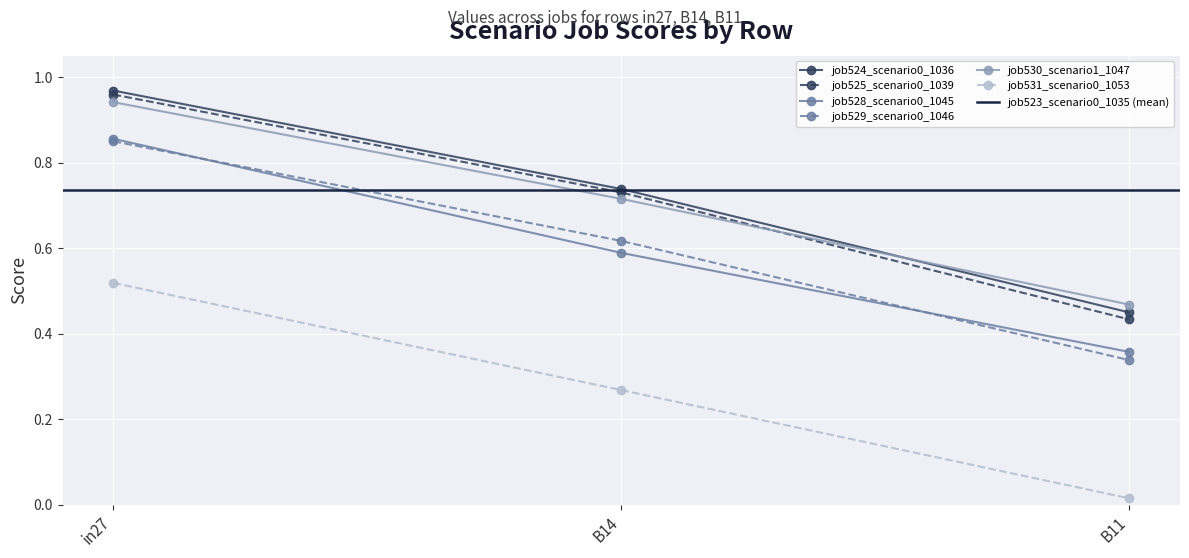

Reading left to right, what are all the values shown in this chart?

job524_scenario0_1036: in27=1.0	B14=0.7	B11=0.4
job525_scenario0_1039: in27=1.0	B14=0.7	B11=0.4
job528_scenario0_1045: in27=0.9	B14=0.6	B11=0.4
job529_scenario0_1046: in27=0.8	B14=0.6	B11=0.3
job530_scenario1_1047: in27=0.9	B14=0.7	B11=0.5
job531_scenario0_1053: in27=0.5	B14=0.3	B11=0.0